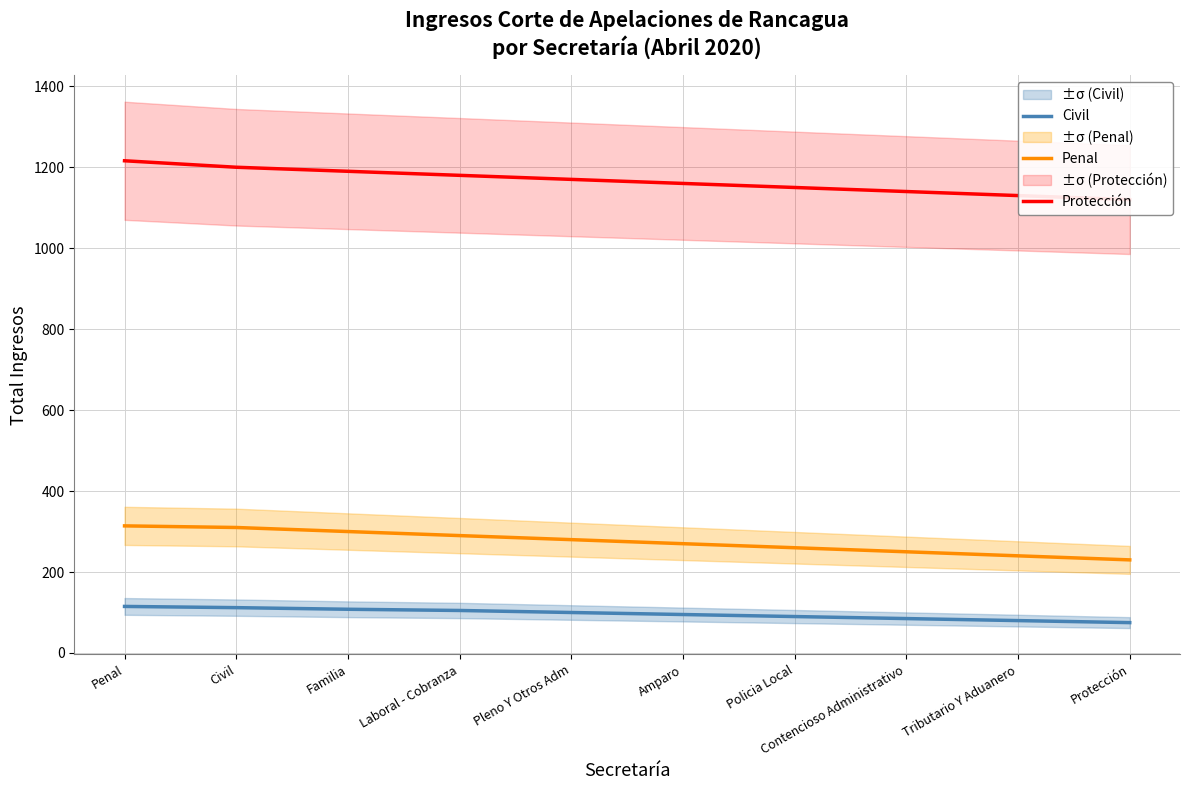

Reading left to right, transcribe all the data shown in this chart.

Civil: 115	112	108	105	100	95	90	85	80	75
Penal: 314	310	300	290	280	270	260	250	240	230
Protección: 1216	1200	1190	1180	1170	1160	1150	1140	1130	1120